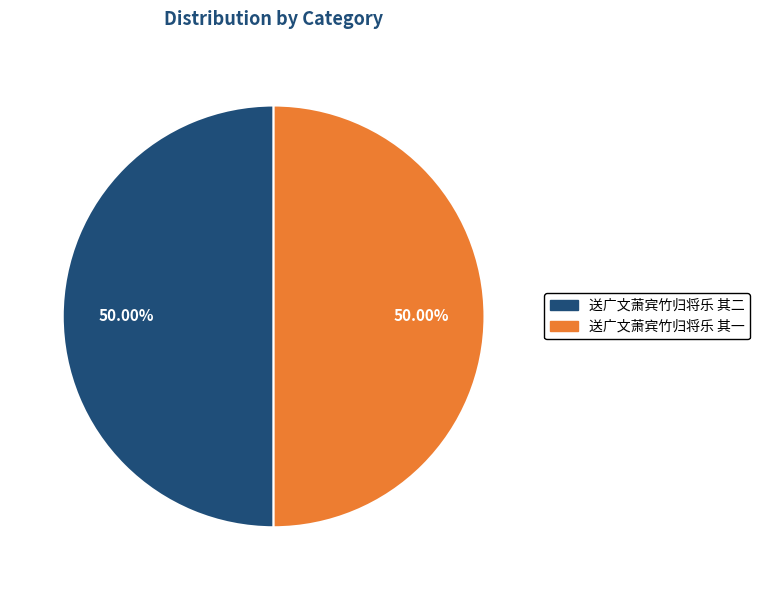

Approximately how many times larger is the value at 送广文萧宾竹归将乐 其二 compared to 送广文萧宾竹归将乐 其一?

1.0